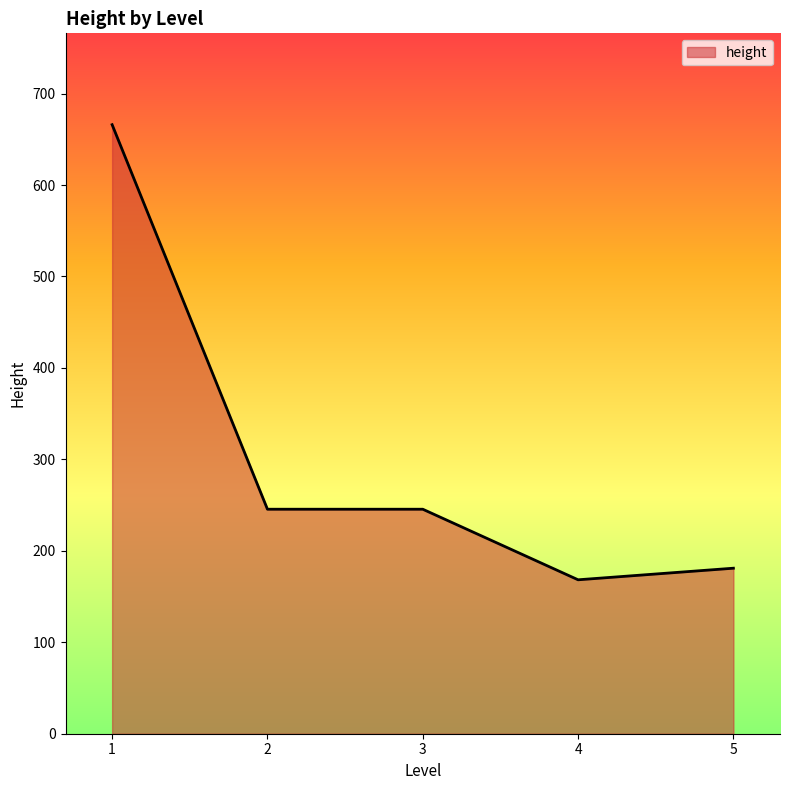

Which has a higher value, 2 or 5?

2